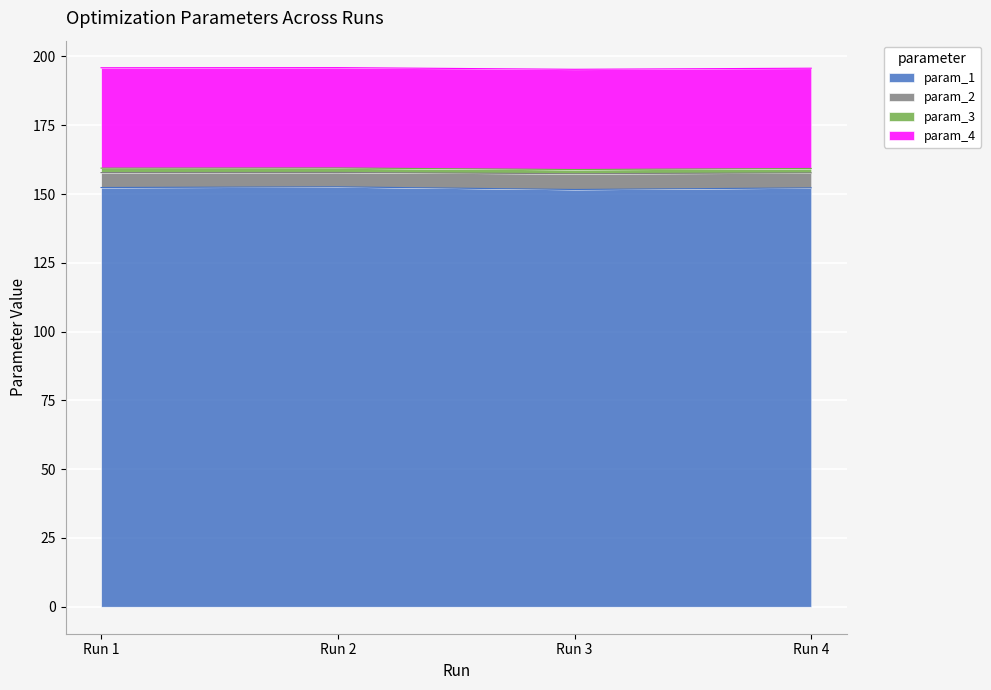

The value of param_1 at Run 3 is 151.7. True or false?

True